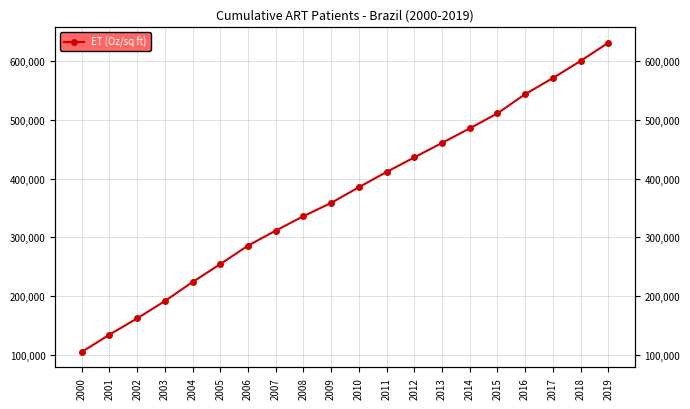

True or false: the data shows 209828 at 2017.

False